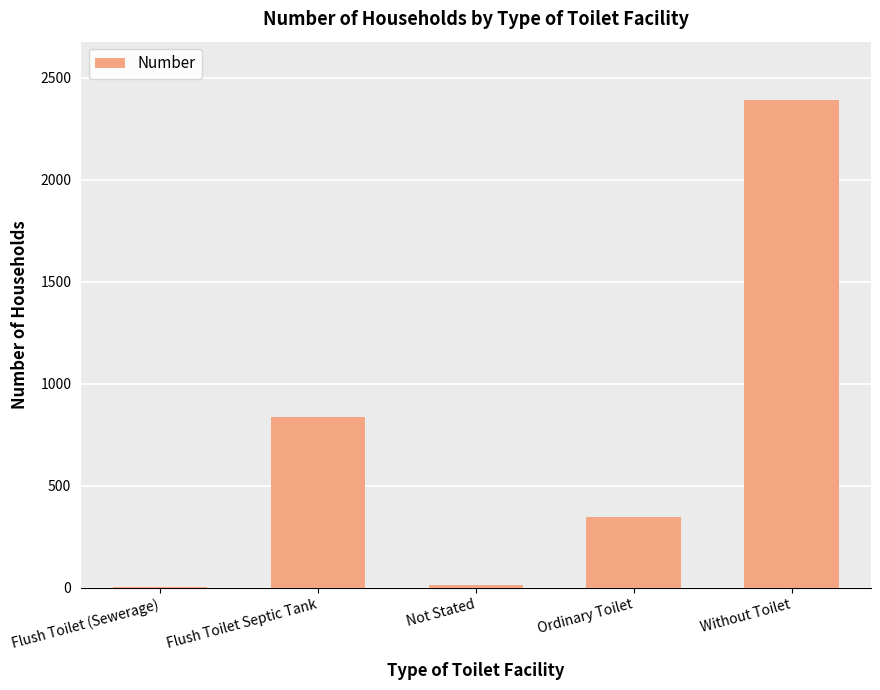

The chart shows a value of 347 at Ordinary Toilet. True or false?

True